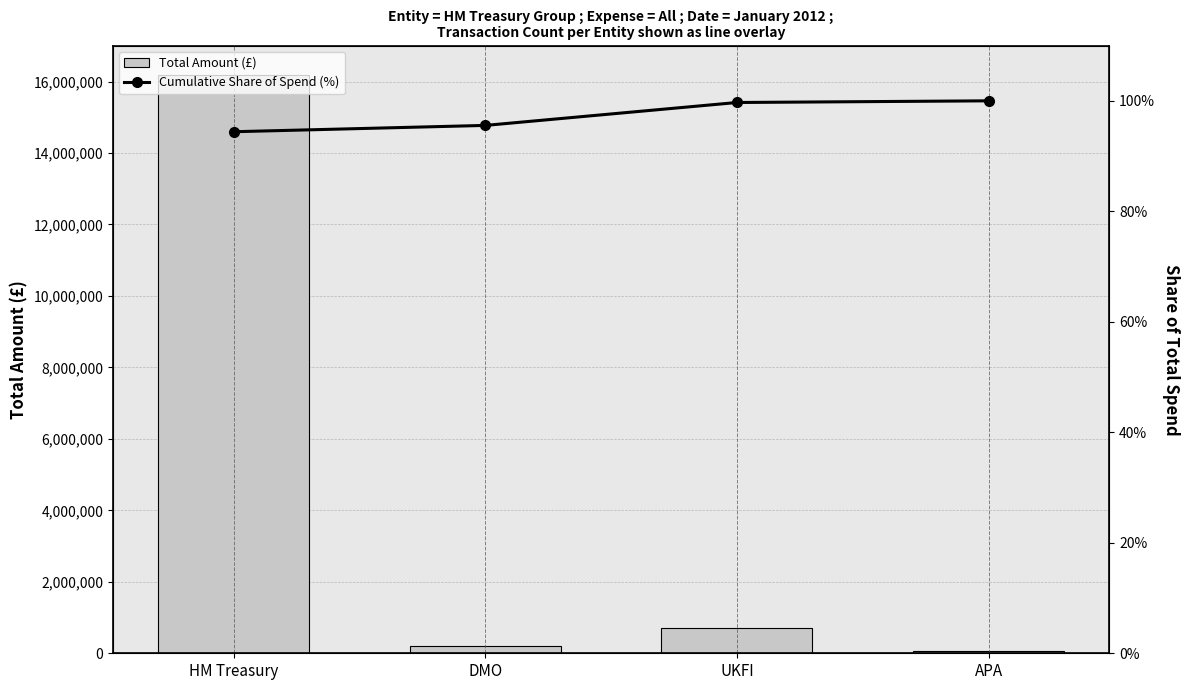

What is the label of the 3rd bar from the left?

UKFI